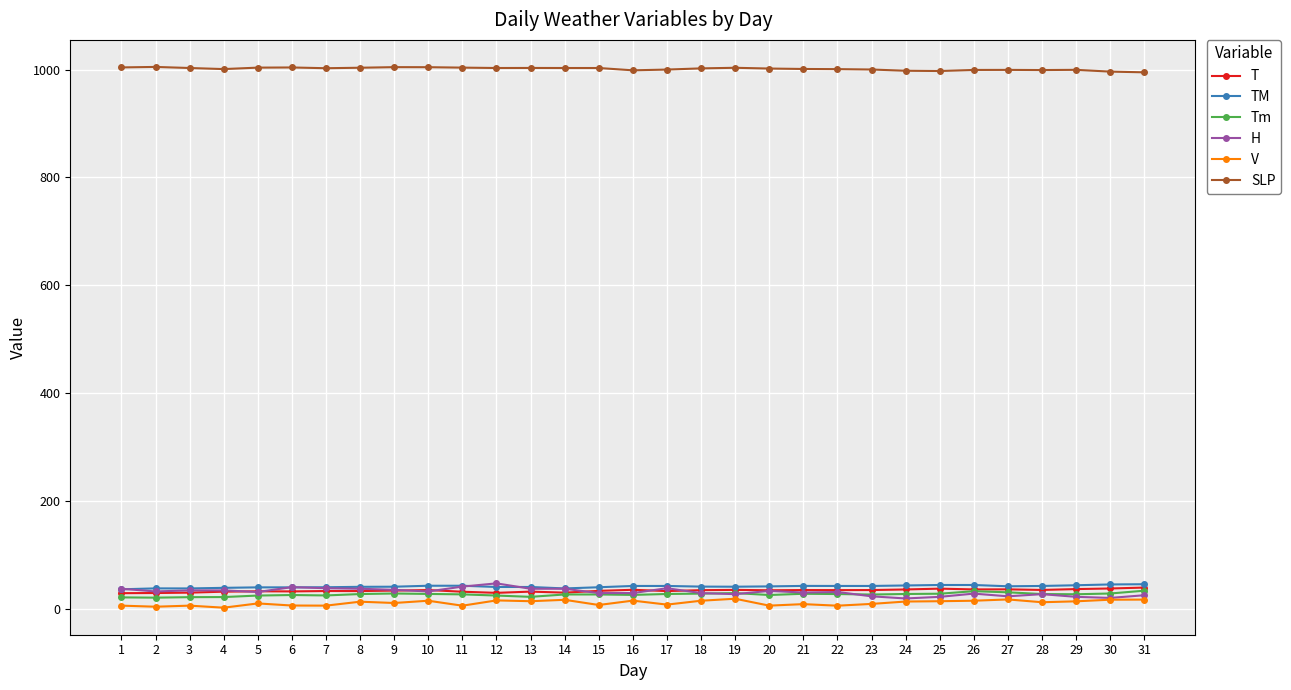

True or false: SLP and V intersect in this chart.

False